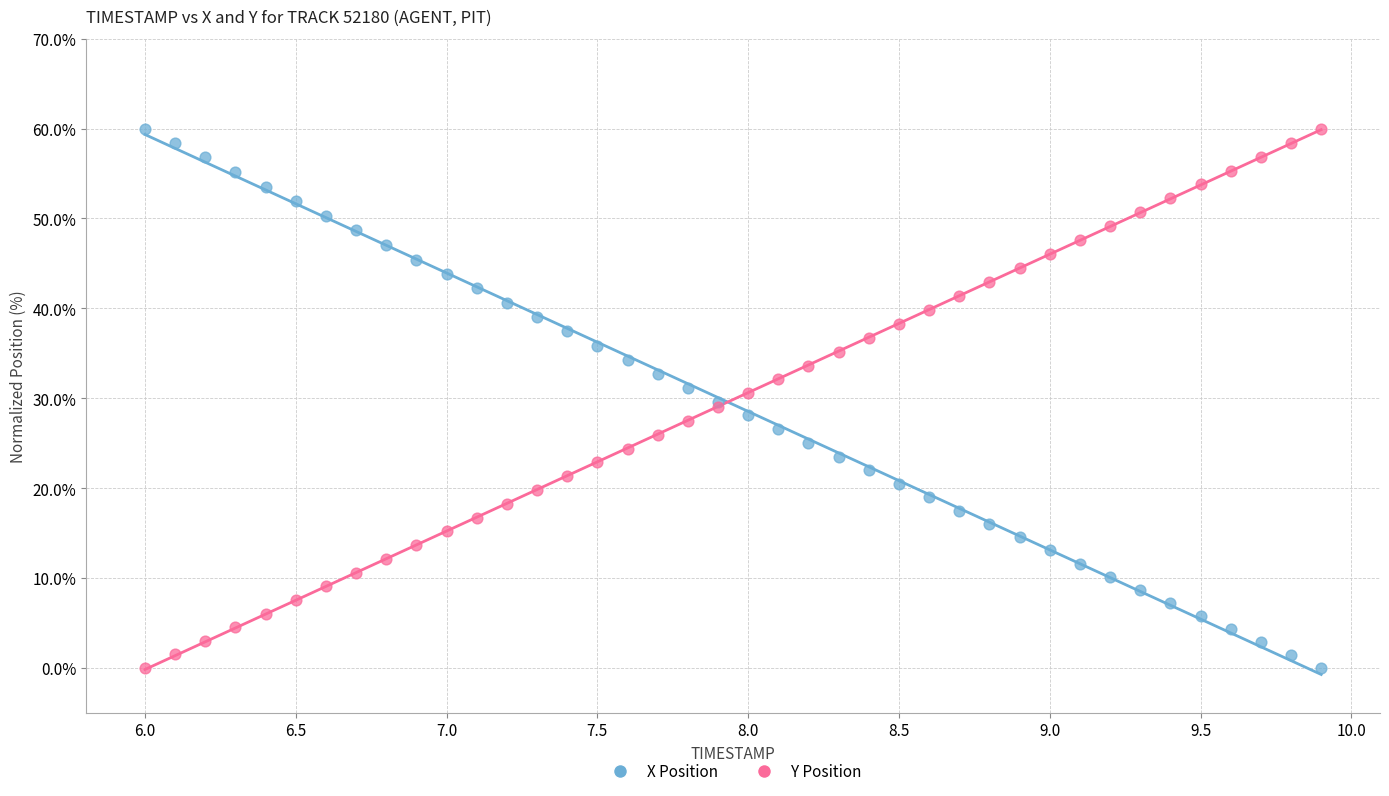

What is the X range (max minus min) for the scatter plot?

3.9